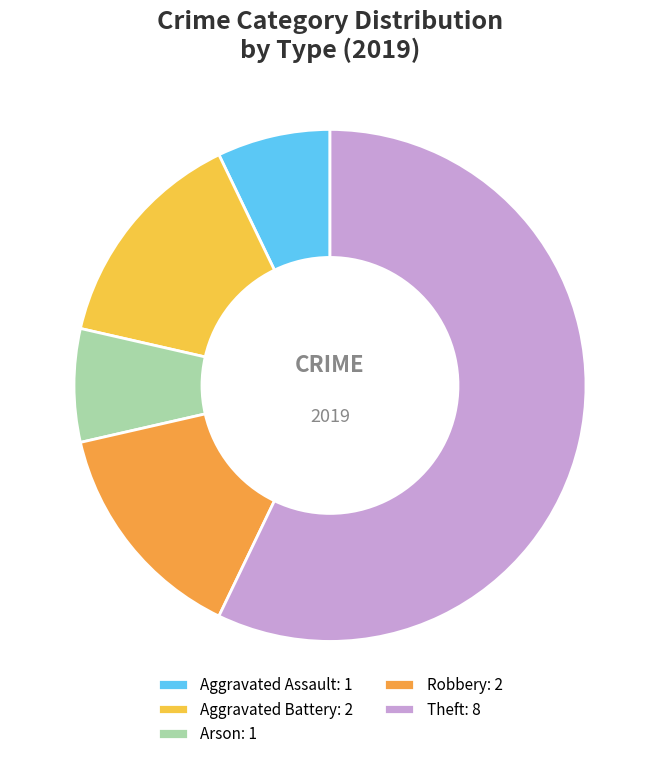

Count the number of slices in the pie.

5